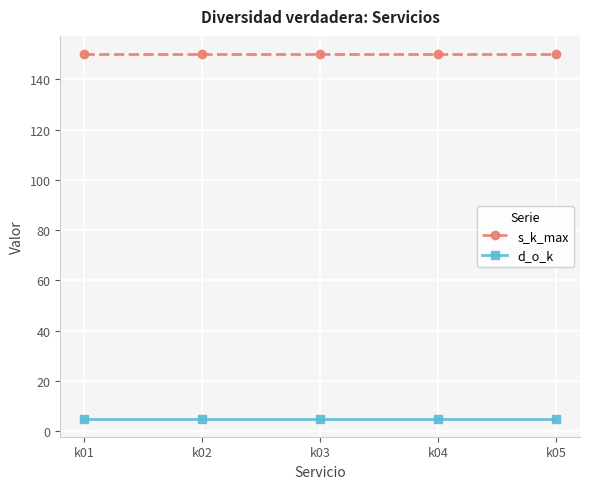

How many lines are shown in the chart?

2